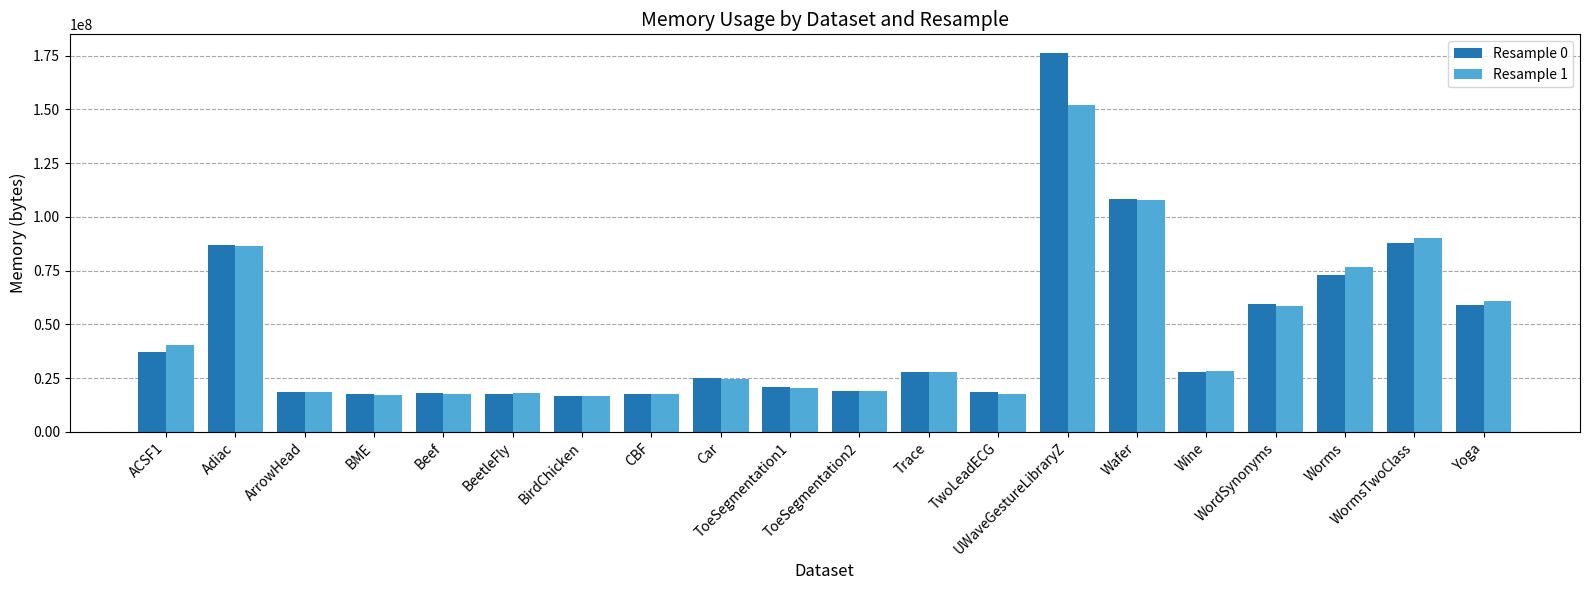

How many distinct data groups are displayed?

2